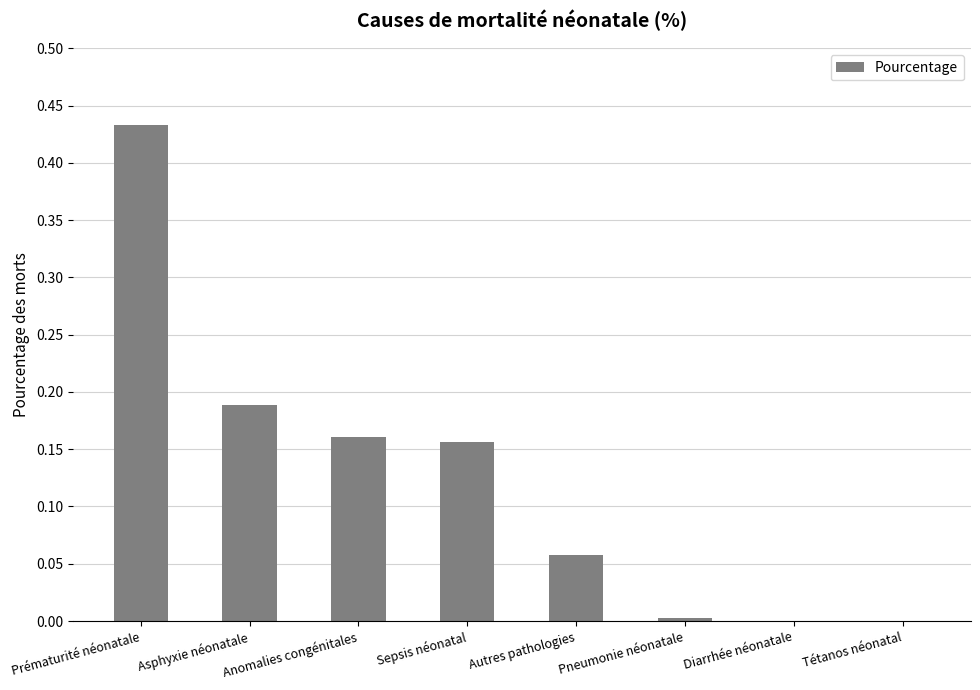

The value at Anomalies congénitales is 0.0. True or false?

False